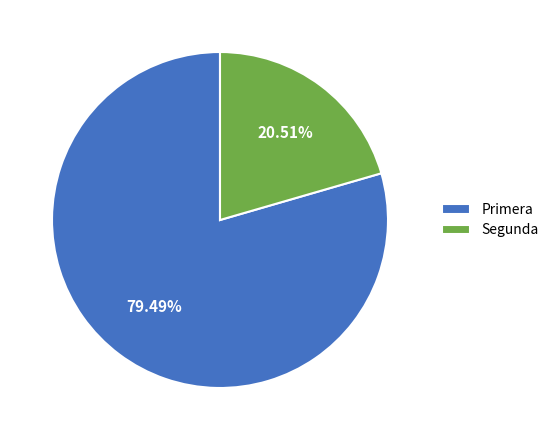

True or false: Primera accounts for 86% of the total.

False